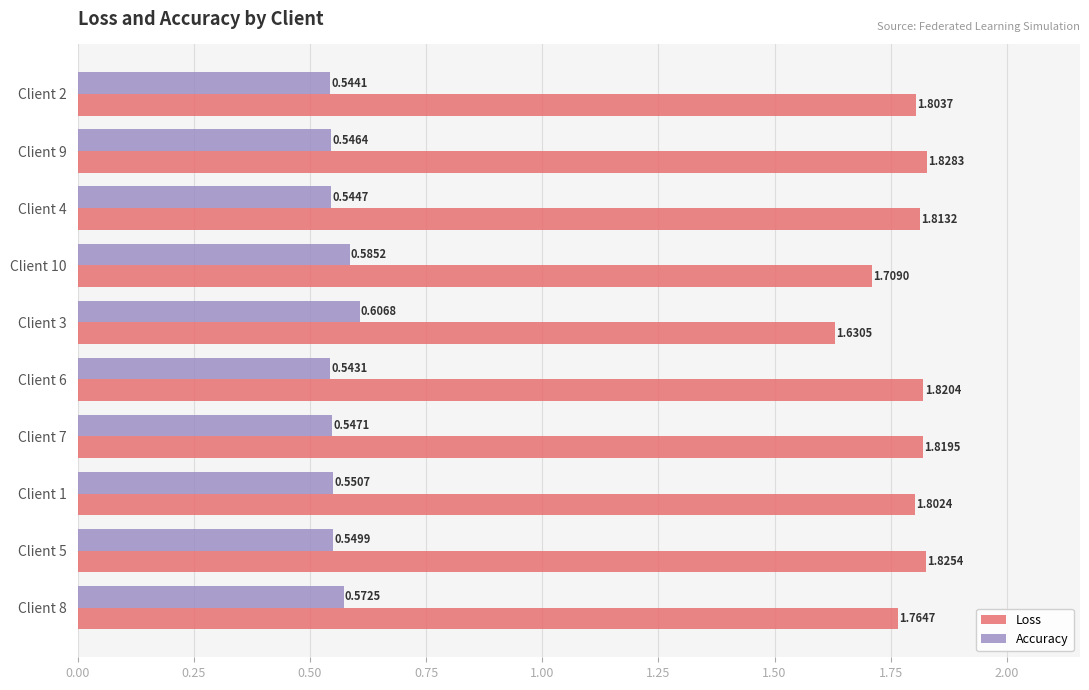

Rank the categories by Accuracy value from lowest to highest.

Client 6, Client 2, Client 4, Client 9, Client 7, Client 5, Client 1, Client 8, Client 10, Client 3